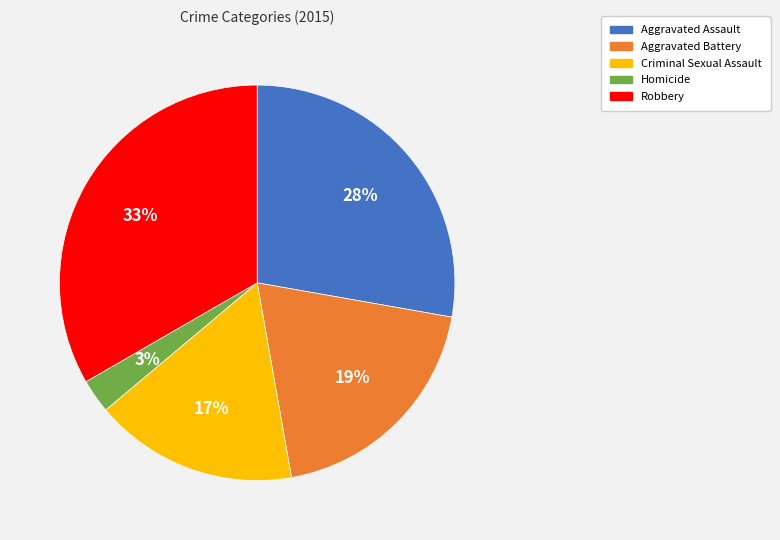

To the nearest percent, what is the average slice percentage?

20%